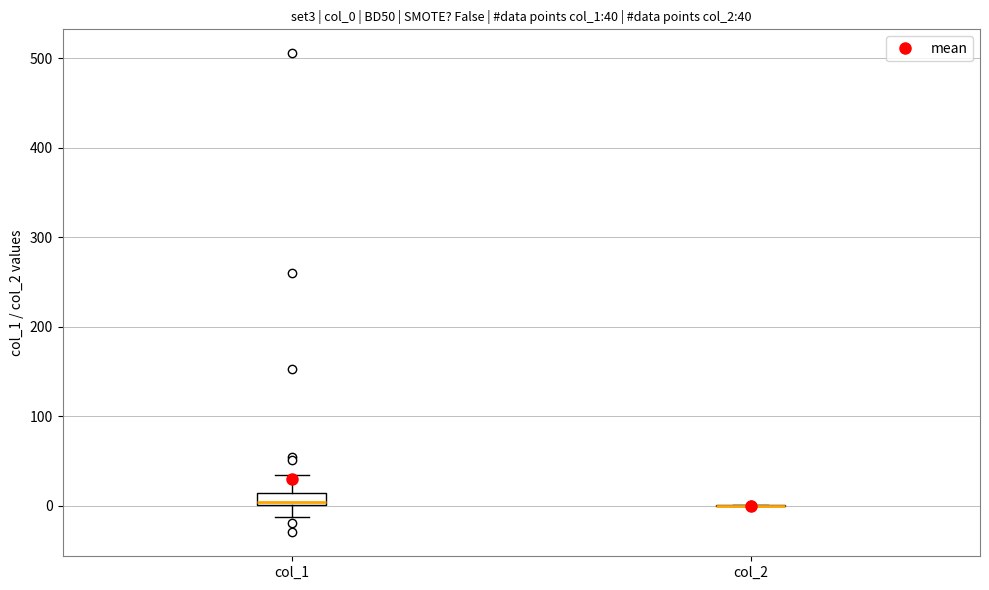

Comparing the boxes themselves (not the whiskers), which one is the tallest?

col_1